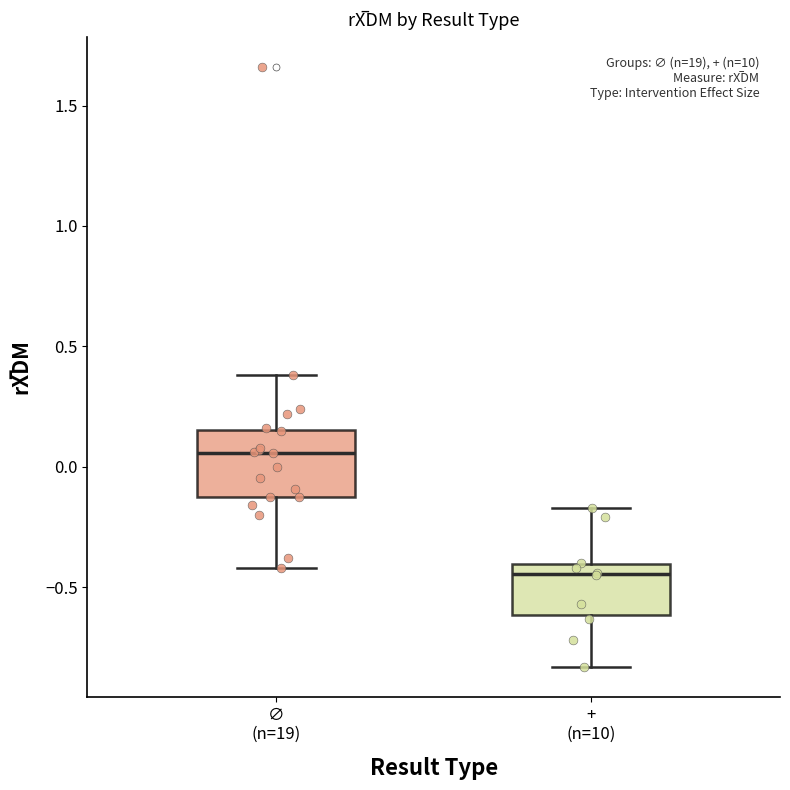

Reading left to right, transcribe this box plot: for each box, give where its median line is, the range the box spans, and where its two whiskers end, as read against the y-axis. The values are not printed on the chart, so give them approximately, as read against the axis.

∅ (n=19): median 0.05, box -0.10 to 0.15, whiskers -0.40 to 0.40
+ (n=10): median -0.45, box -0.60 to -0.40, whiskers -0.85 to -0.15